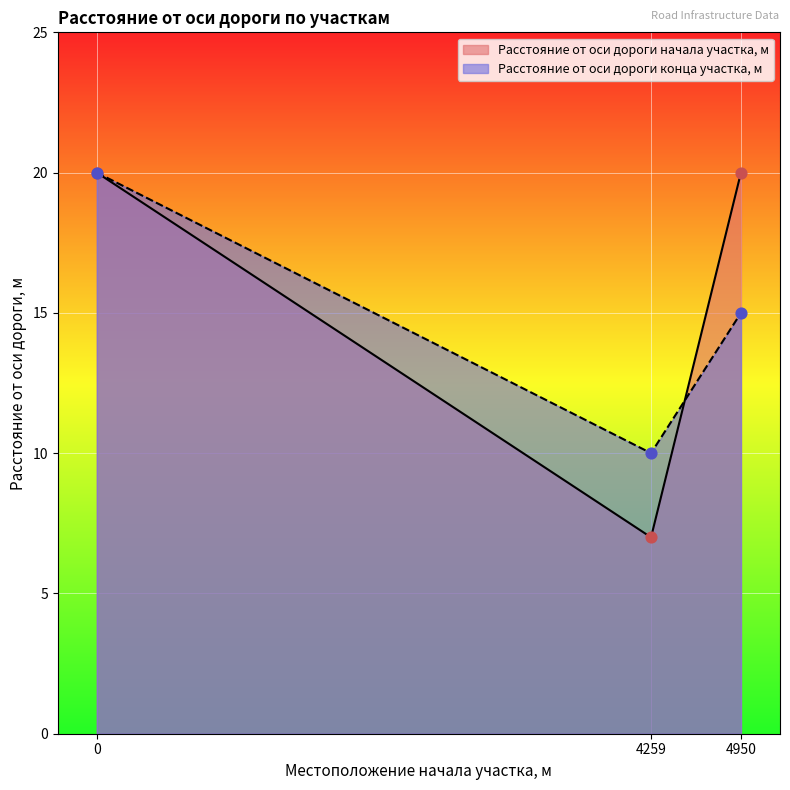

What are all the series names shown in the legend?

Расстояние от оси дороги начала участка, м, Расстояние от оси дороги конца участка, м